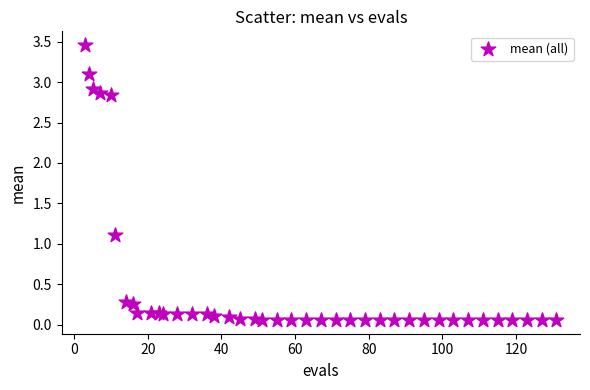

What Y value in the scatter plot is closest to 1?

1.1